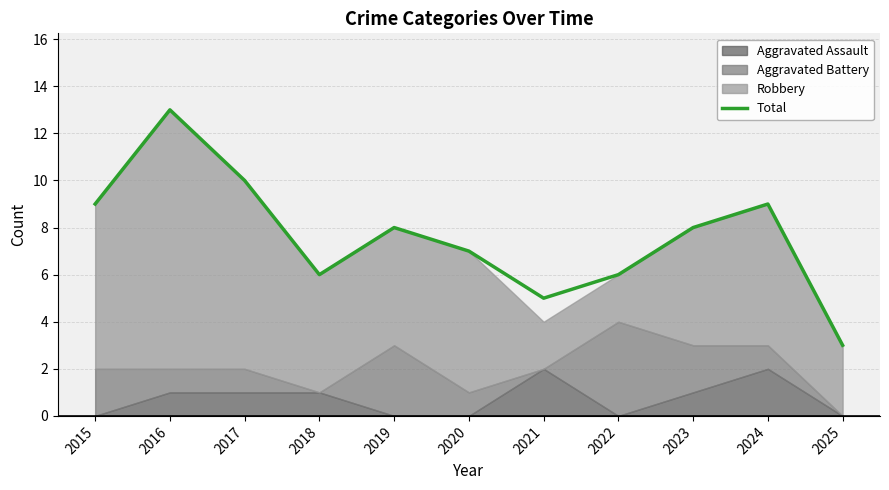

Is it true that Total equals 3 at 2018?

False